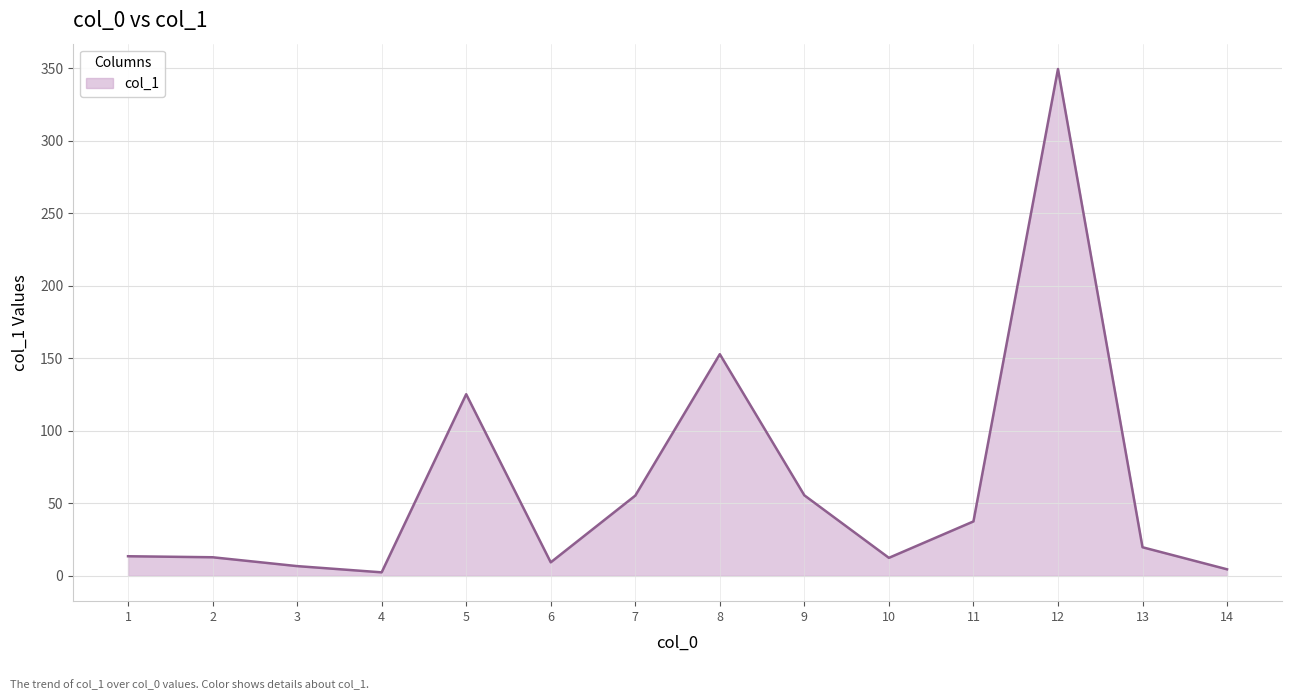

What is the ratio of the value at 5 to the value at 10?

10.1